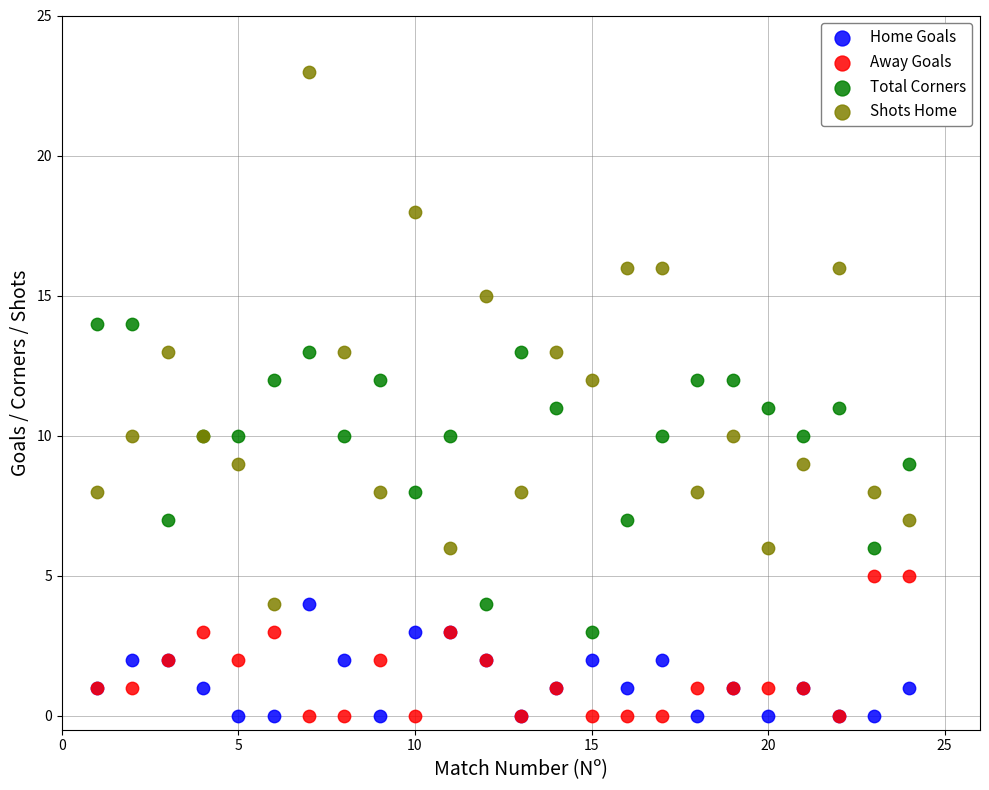

Which series has the largest Y range (max minus min)?

Shots Home